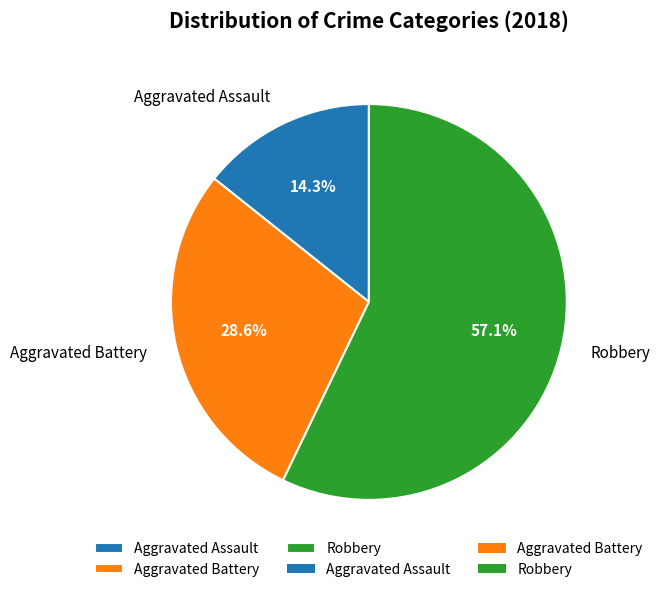

Rank the categories by value from highest to lowest.

Robbery, Aggravated Battery, Aggravated Assault